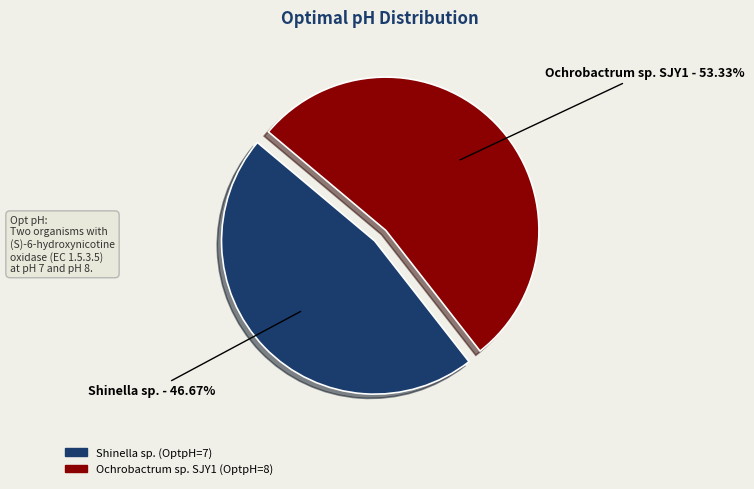

Which has a higher value, Ochrobactrum sp. SJY1 or Shinella sp.?

Ochrobactrum sp. SJY1